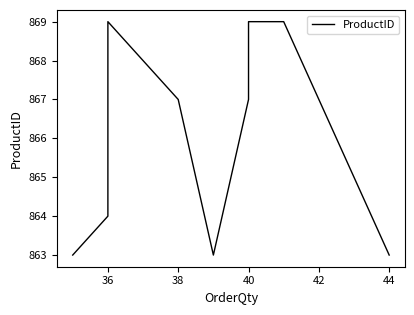

At which label does the data first exceed 867?

36